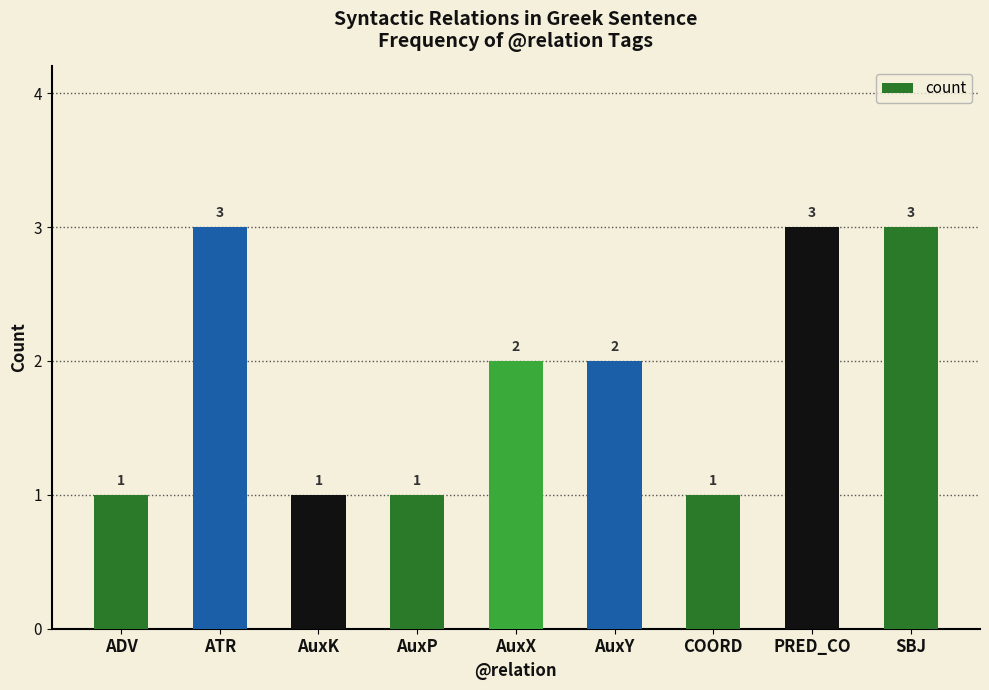

What is the difference between the maximum and minimum values?

2